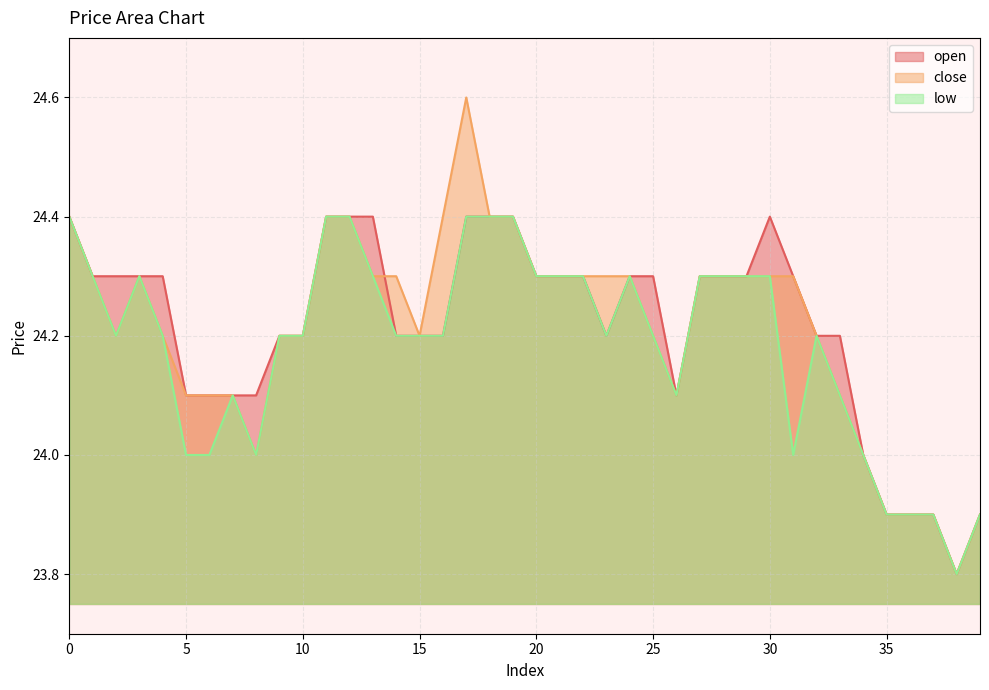

Is it true that open equals 38.2 at 27?

False